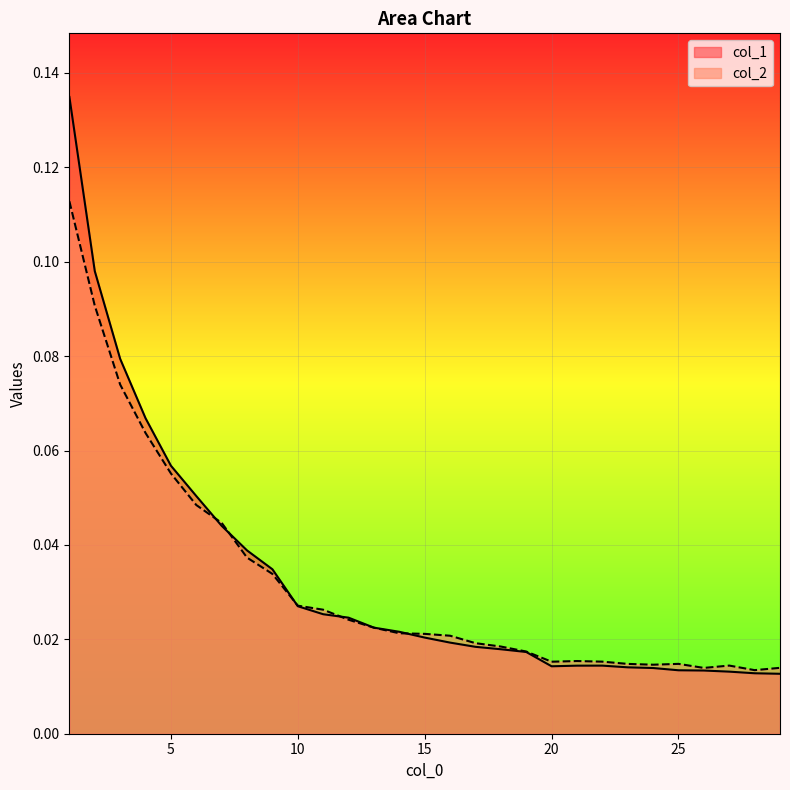

Which series has the largest range (max minus min)?

col_1